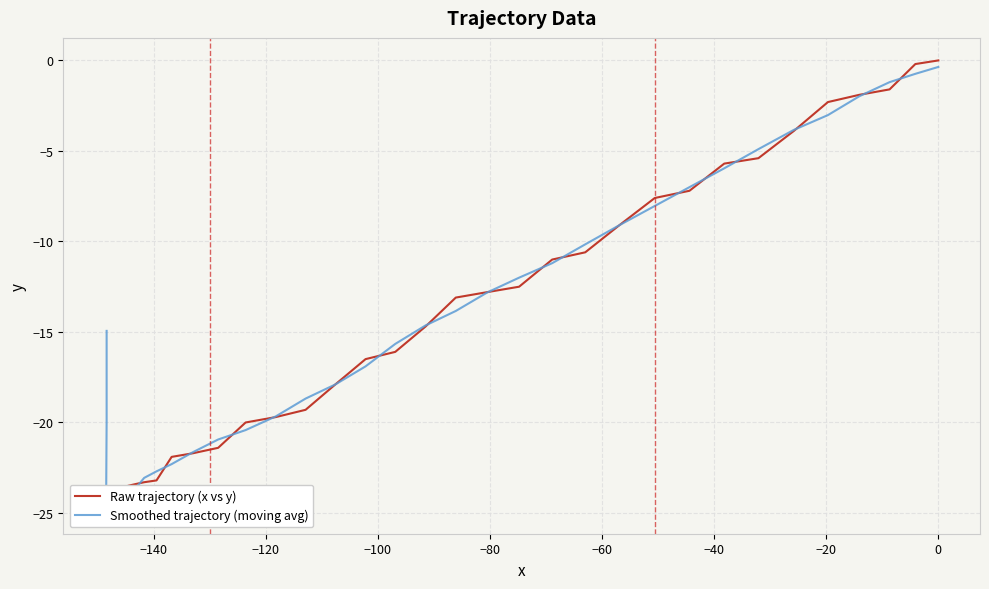

Which series has the largest total across all categories?

Smoothed trajectory (moving avg)